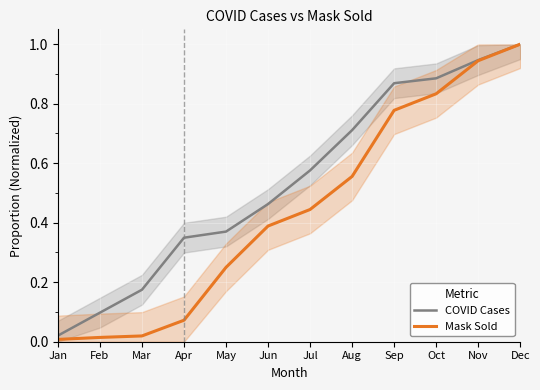

Is the value of Mask Sold at Dec greater than the value of COVID Cases at Jun?

Yes